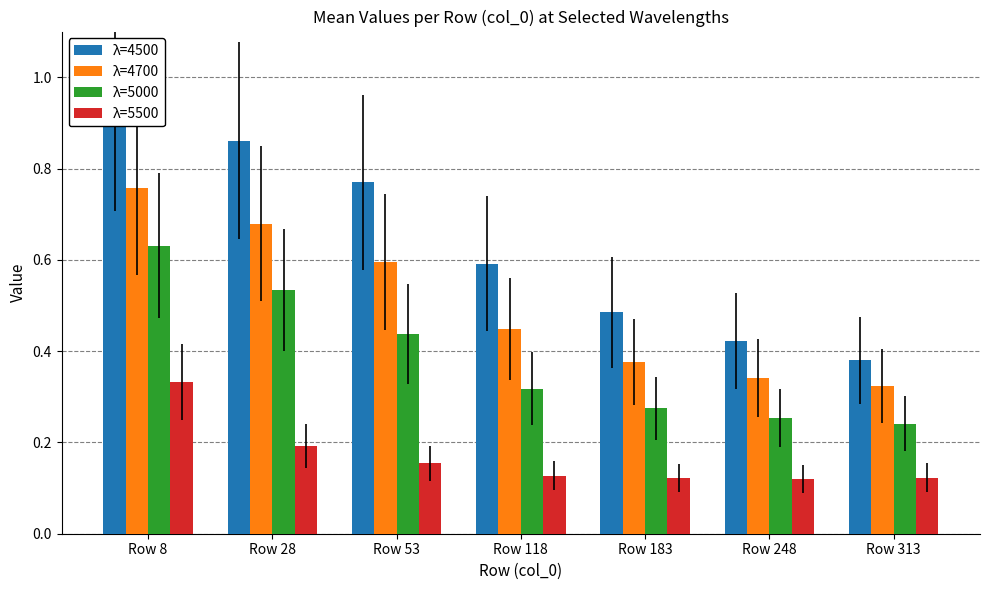

What are all the series names shown in the legend?

λ=4500, λ=4700, λ=5000, λ=5500